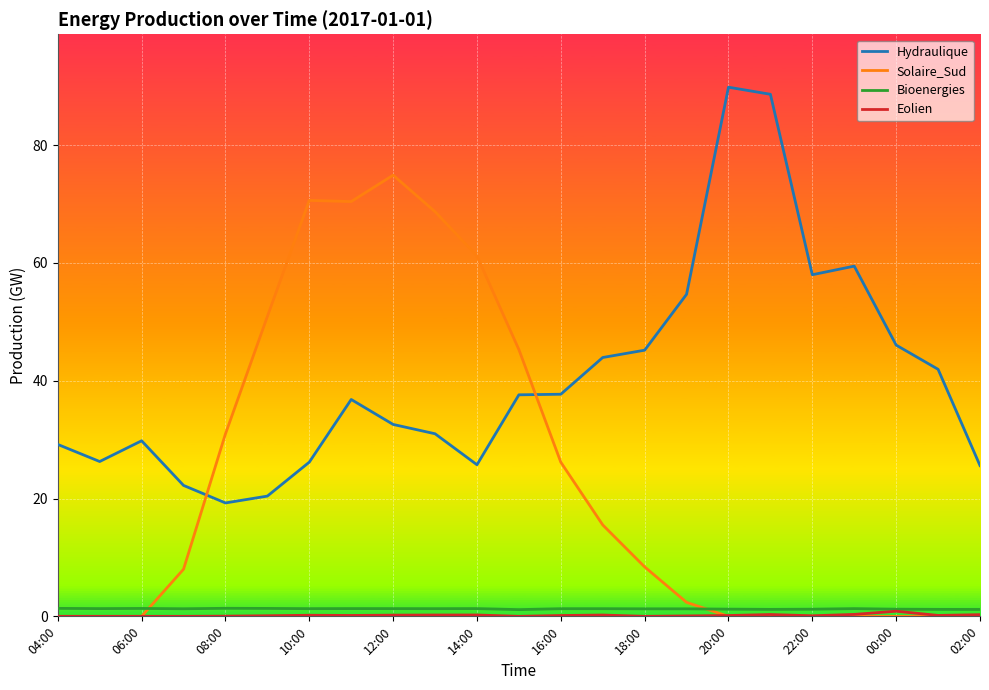

Which series has the widest spread of values?

Solaire_Sud